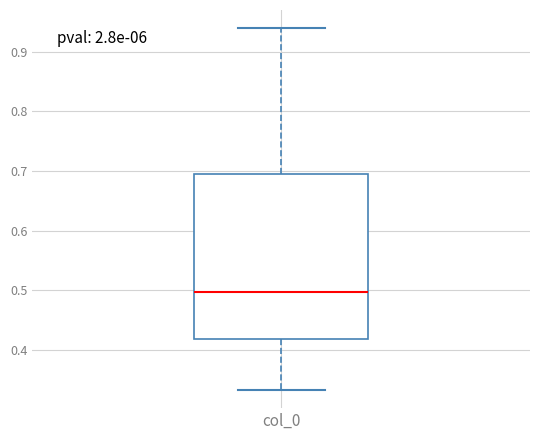

Where does the upper whisker of the box for col_0 end on the y-axis? The values are not printed on the chart, so give them approximately, as read against the axis.

0.94